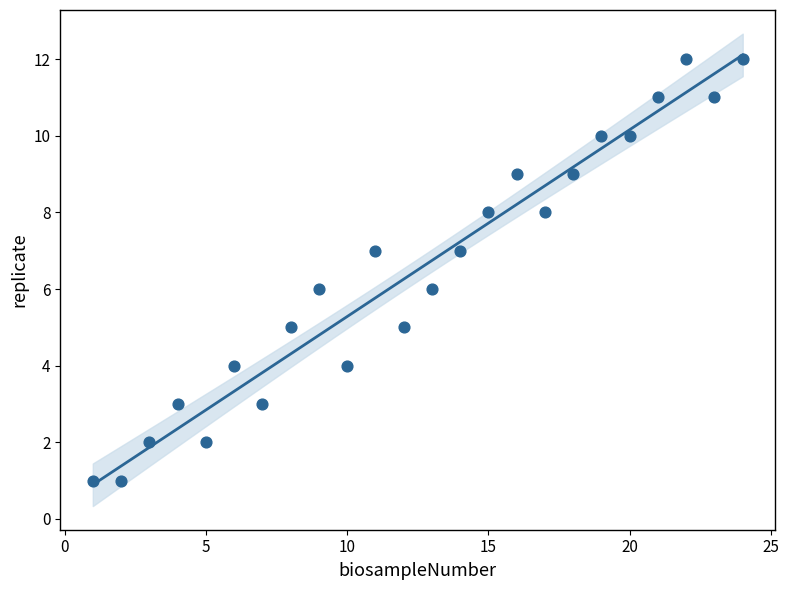

What is the range of X values (max minus min)?

23